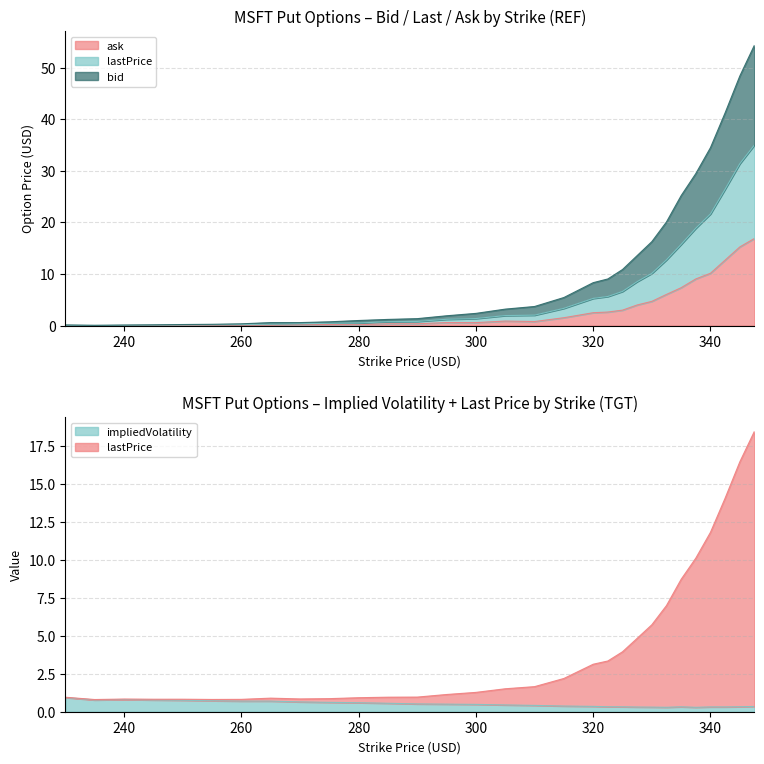

What is the value of the impliedVolatility point at the 29th from the left?

0.3